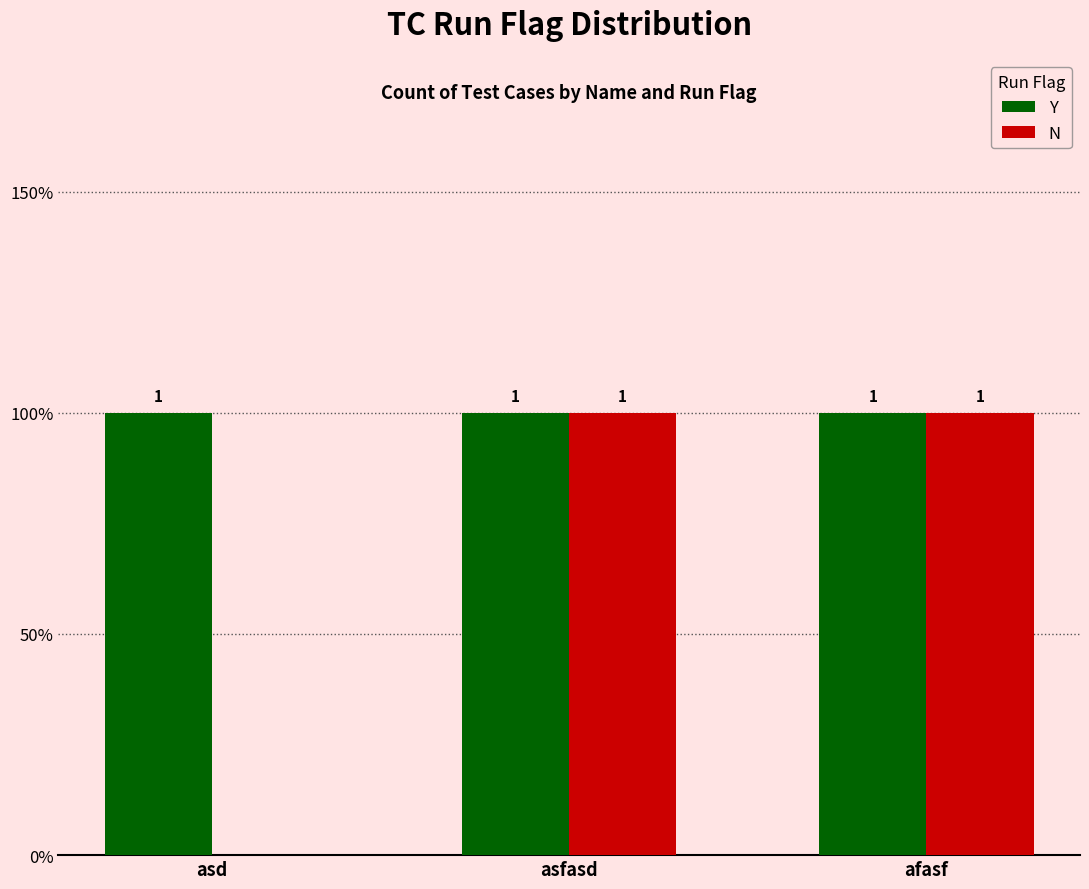

Is it true that Y equals 1 at asd?

True